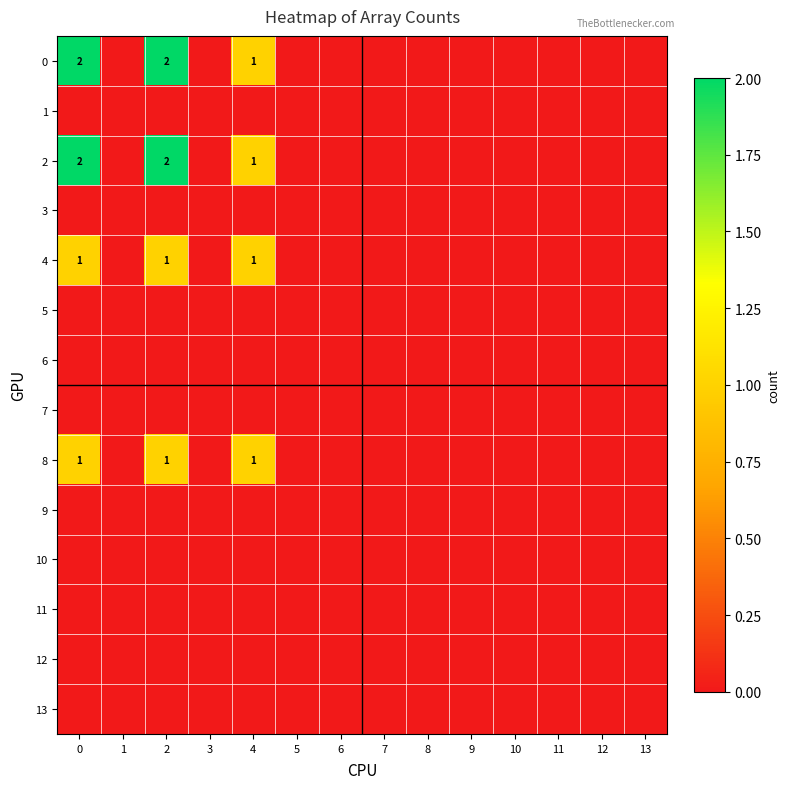

Rank the categories by 10 value from lowest to highest.

0, 1, 2, 3, 4, 5, 6, 7, 8, 9, 10, 11, 12, 13